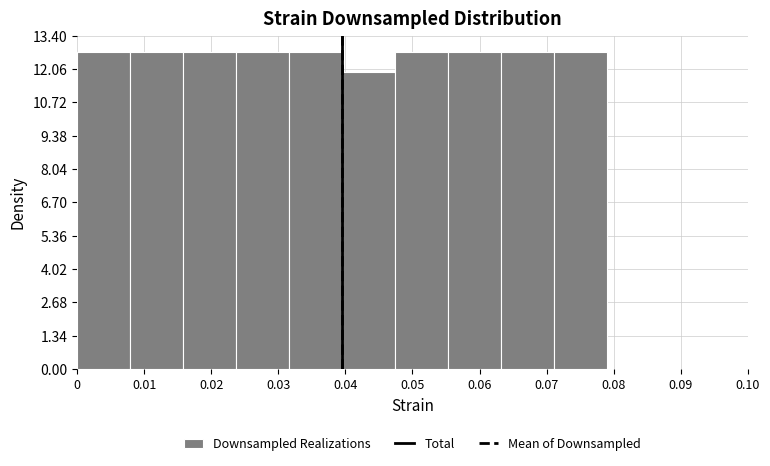

Reading left to right, list every bar in this chart as the range it spans on the x-axis followed by its height. Neither the bar edges nor the heights are printed on the chart, so give them approximately, as read against the axes.

0.000 to 0.008: 12.8
0.008 to 0.016: 12.8
0.016 to 0.024: 12.8
0.024 to 0.032: 12.8
0.032 to 0.040: 12.8
0.040 to 0.047: 12.0
0.047 to 0.055: 12.8
0.055 to 0.063: 12.8
0.063 to 0.071: 12.8
0.071 to 0.079: 12.8